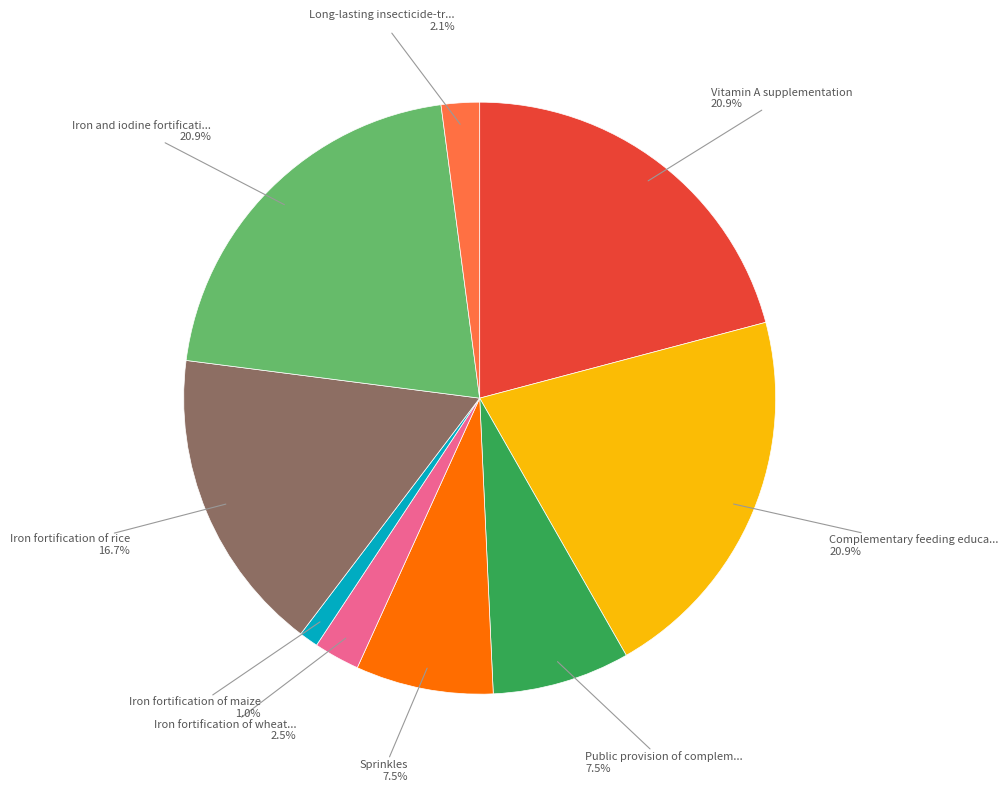

To the nearest percent, what is the difference between the largest and smallest slice percentages?

20%